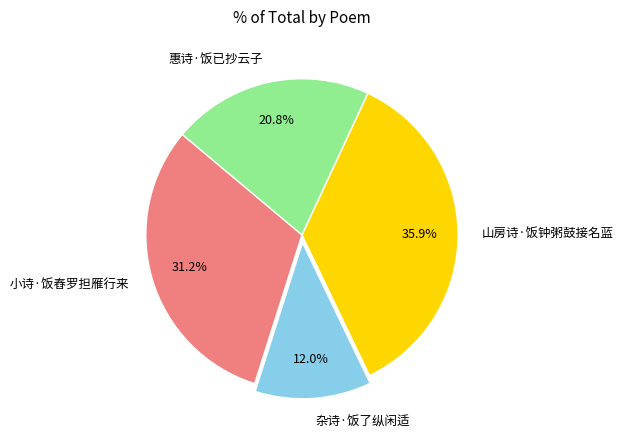

What percentage is the 山房诗·饭钟粥鼓接名蓝 slice, to the nearest percent?

36%